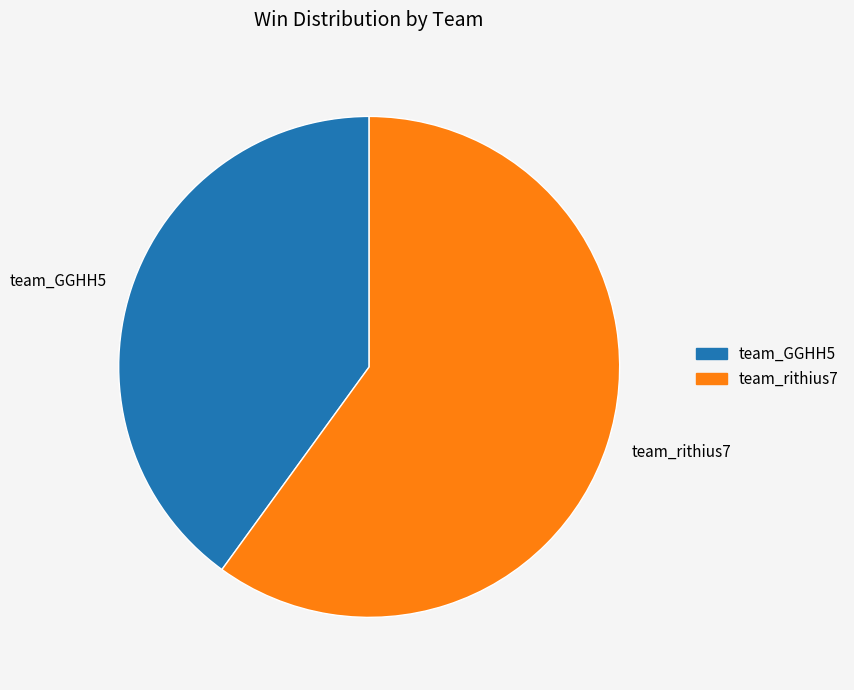

Approximately how many times larger is the value at team_GGHH5 compared to team_rithius7?

0.7